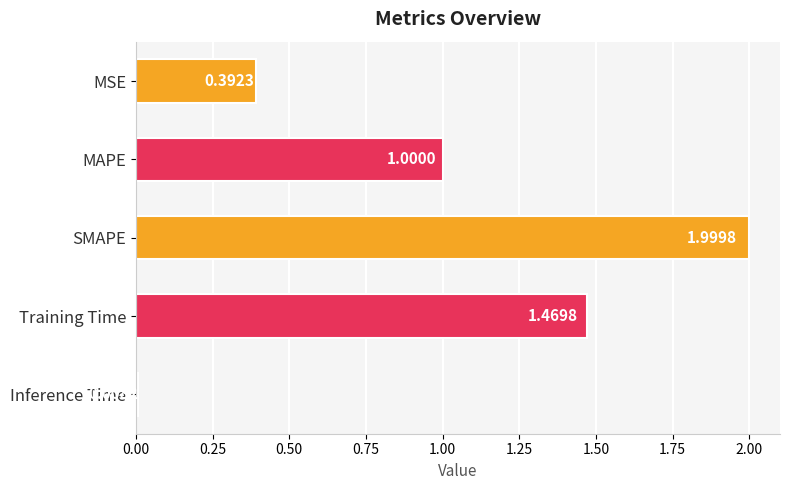

What is the label of the 2nd bar from the top?

MAPE